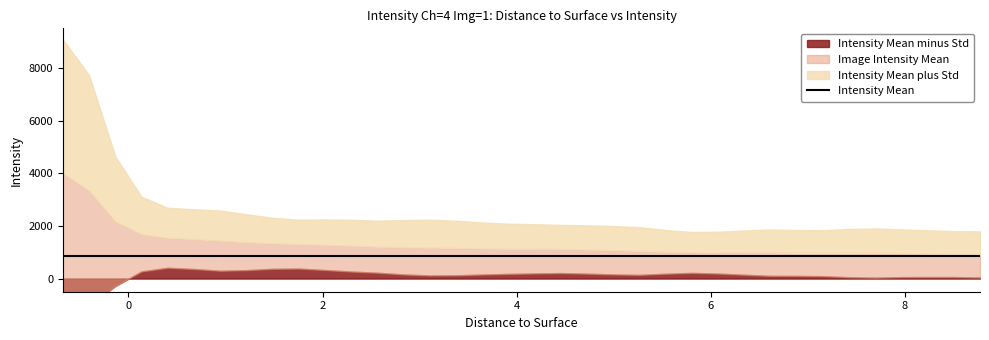

Which series ends up on top after the final intersection of x and Intensity Mean minus Std?

Intensity Mean minus Std